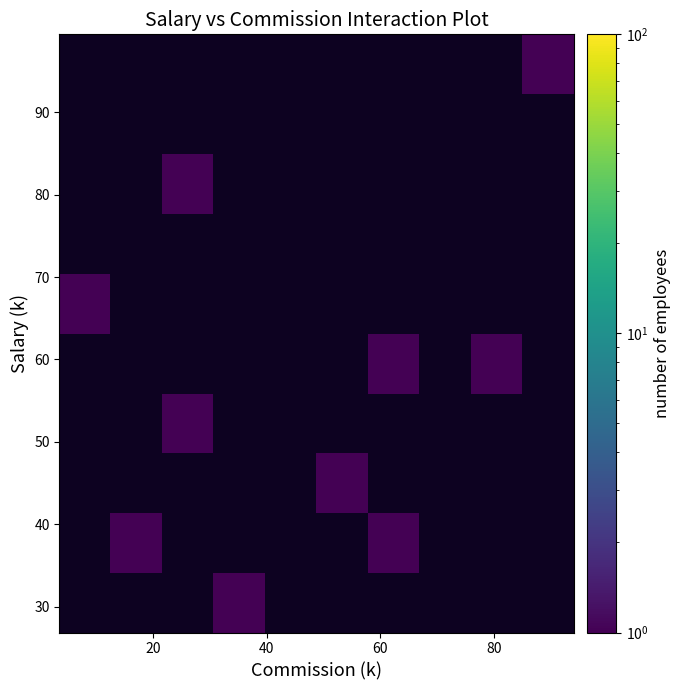

What is the maximum value shown in the chart?

1.0